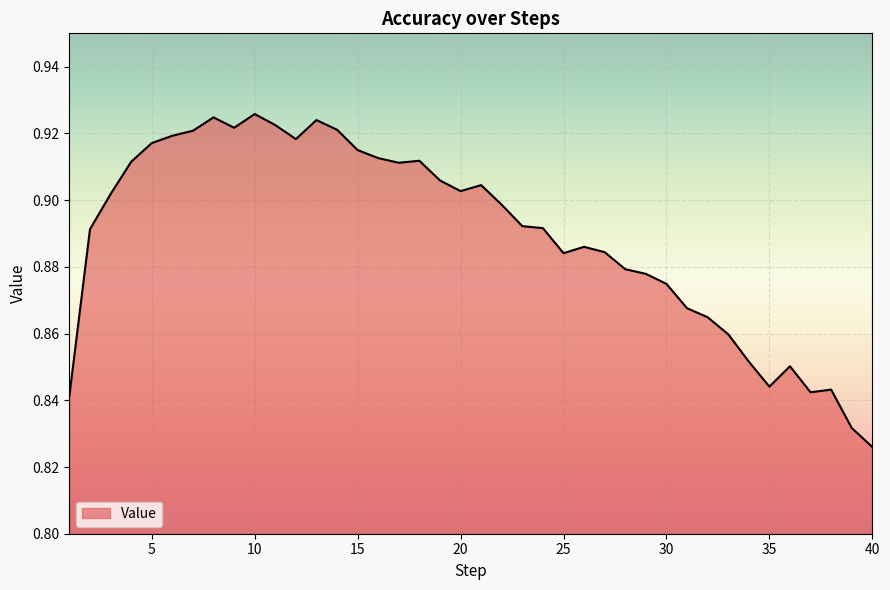

Reading left to right, transcribe all the data shown in this chart.

1=0.8	2=0.9	3=0.9	4=0.9	5=0.9	6=0.9	7=0.9	8=0.9	9=0.9	10=0.9	11=0.9	12=0.9	13=0.9	14=0.9	15=0.9	16=0.9	17=0.9	18=0.9	19=0.9	20=0.9	21=0.9	22=0.9	23=0.9	24=0.9	25=0.9	26=0.9	27=0.9	28=0.9	29=0.9	30=0.9	31=0.9	32=0.9	33=0.9	34=0.9	35=0.8	36=0.9	37=0.8	38=0.8	39=0.8	40=0.8